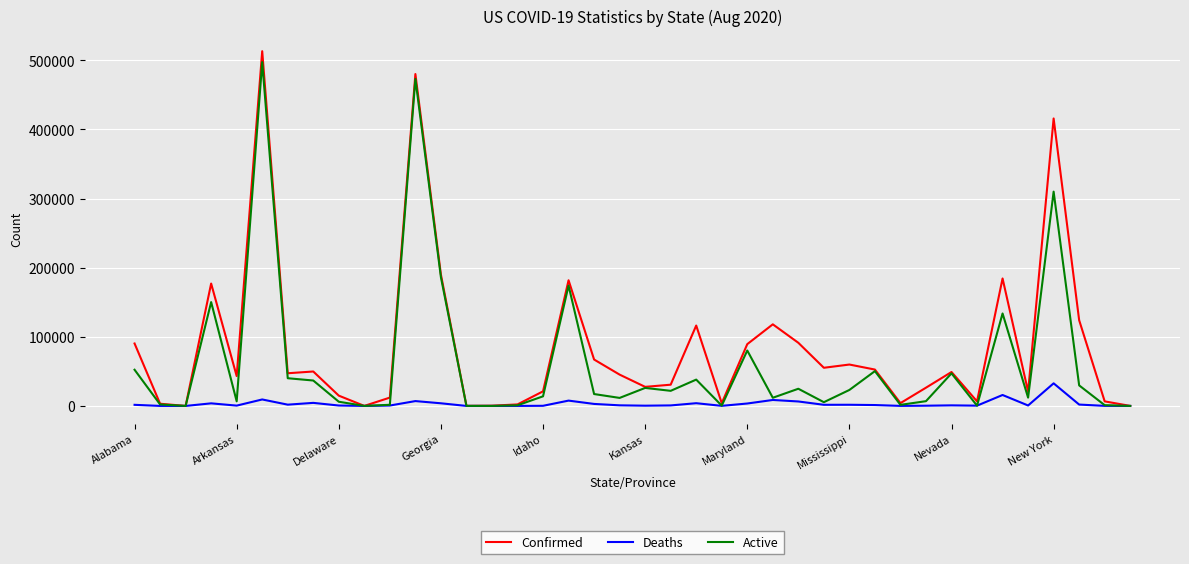

Which series has the largest total across all categories?

Confirmed